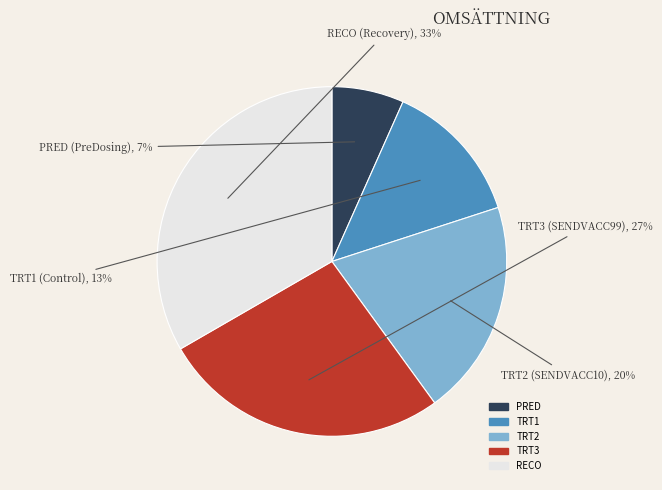

How many slices are in this pie chart?

5